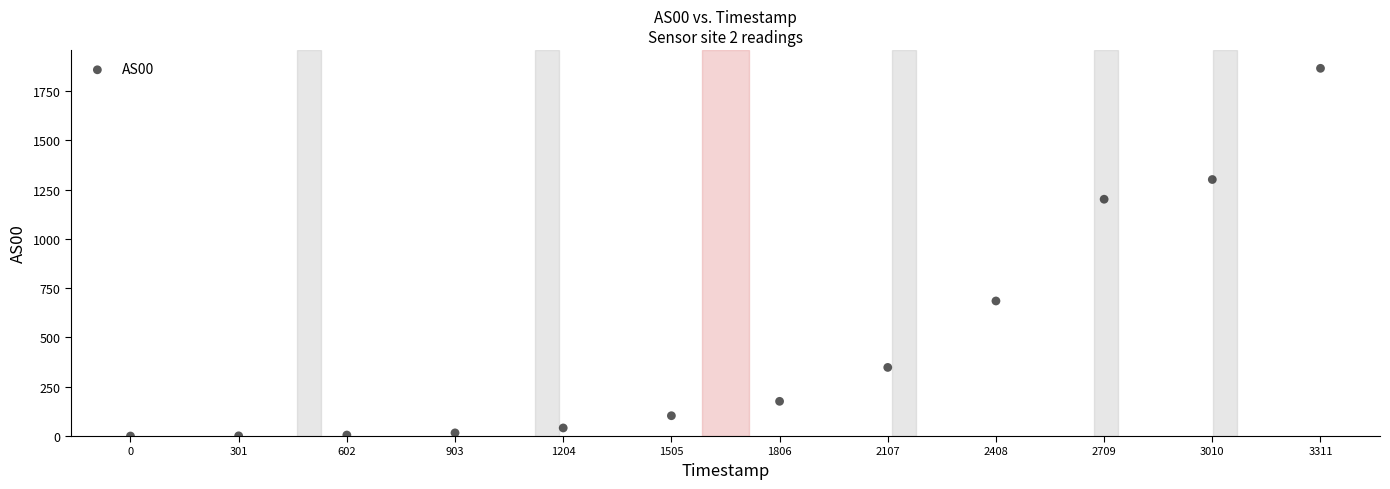

What Y value in the scatter plot is closest to 932?

685